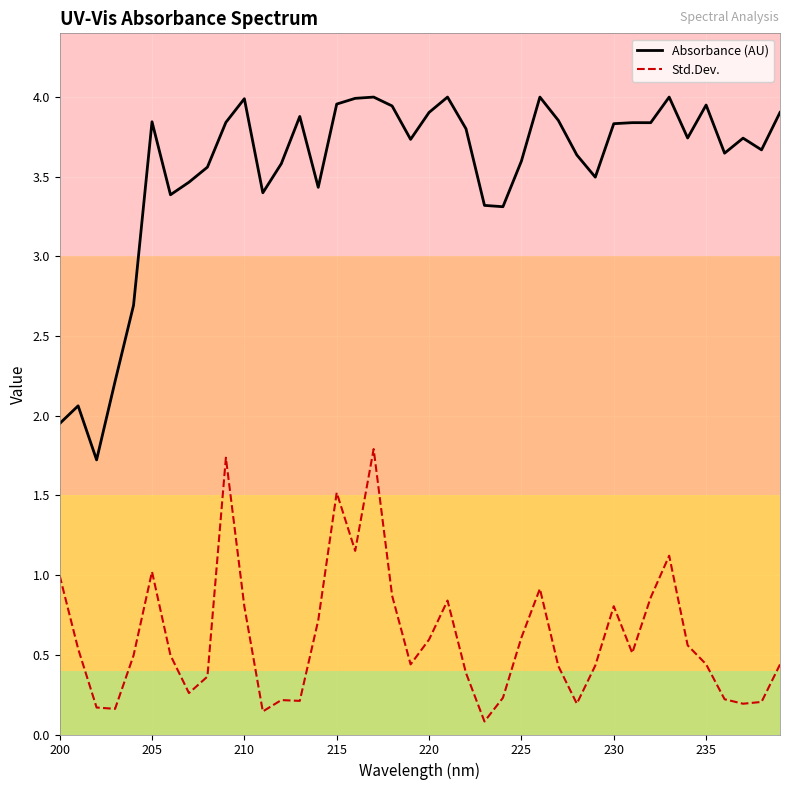

Which series has the largest total across all categories?

Absorbance (AU)